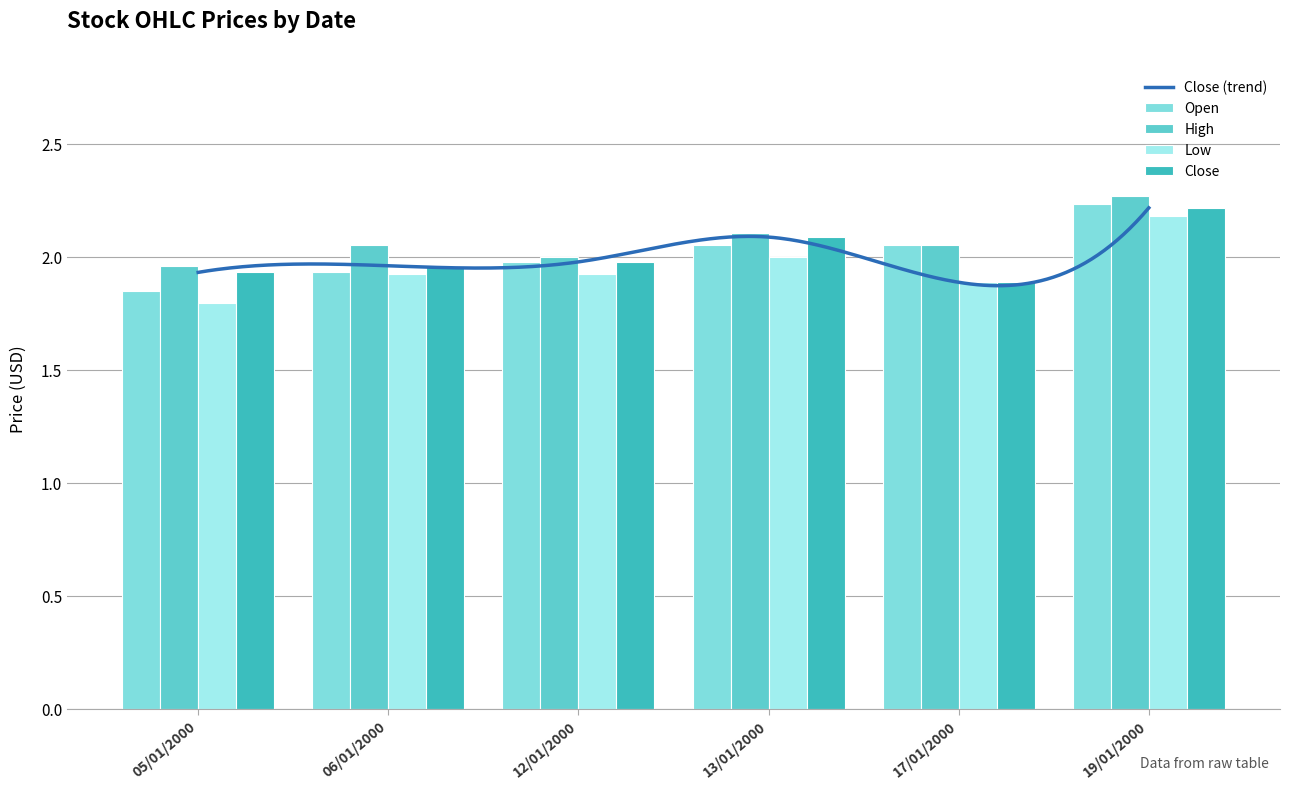

What is the label of the 5th bar from the right?

06/01/2000